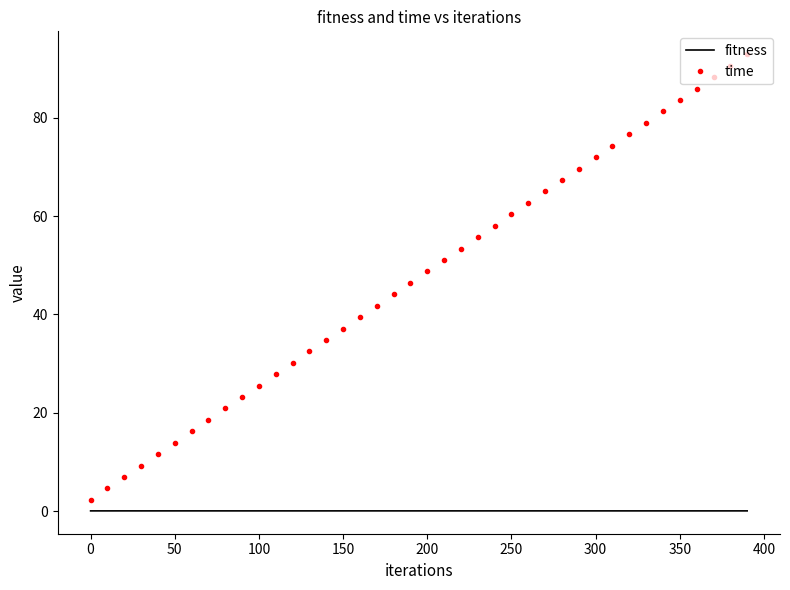

How many series are shown in this chart?

2